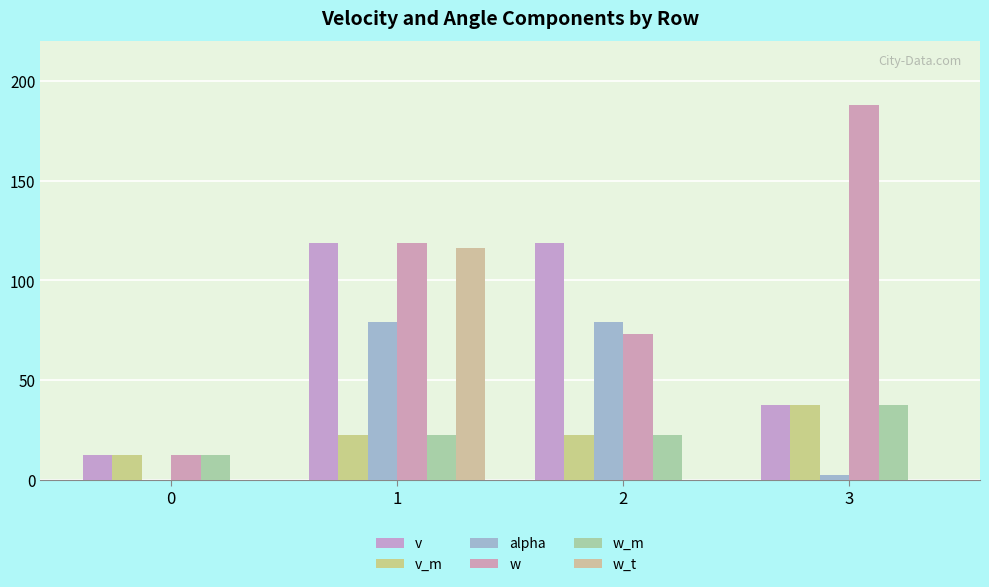

Which series has the largest total across all categories?

w